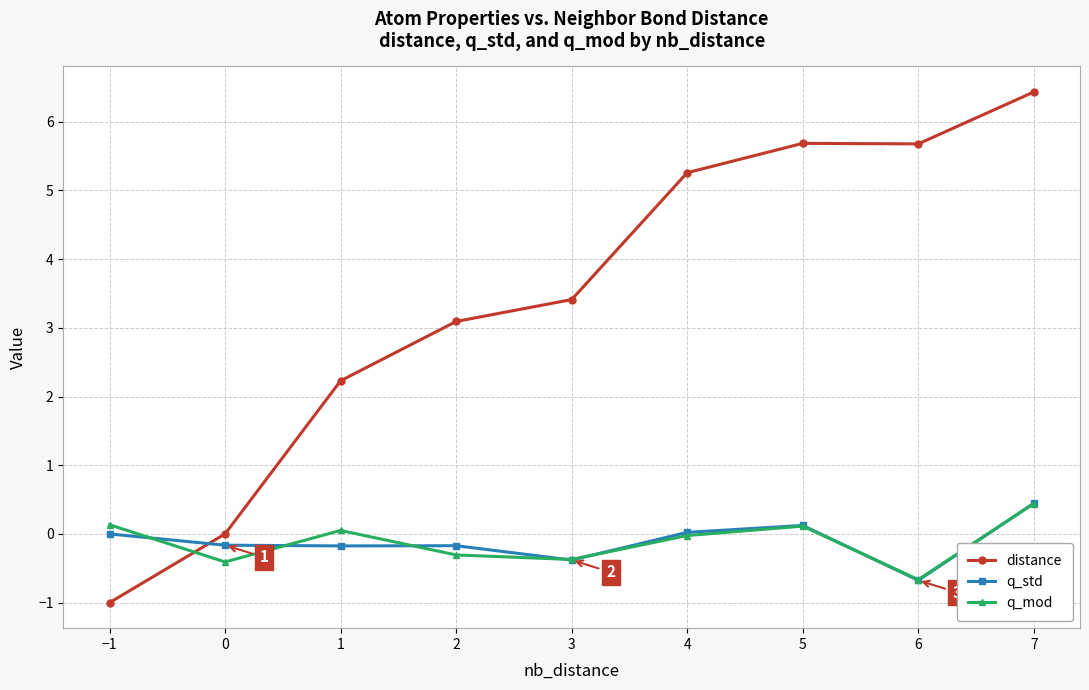

Is it true that q_mod equals -0.0 at 4?

True